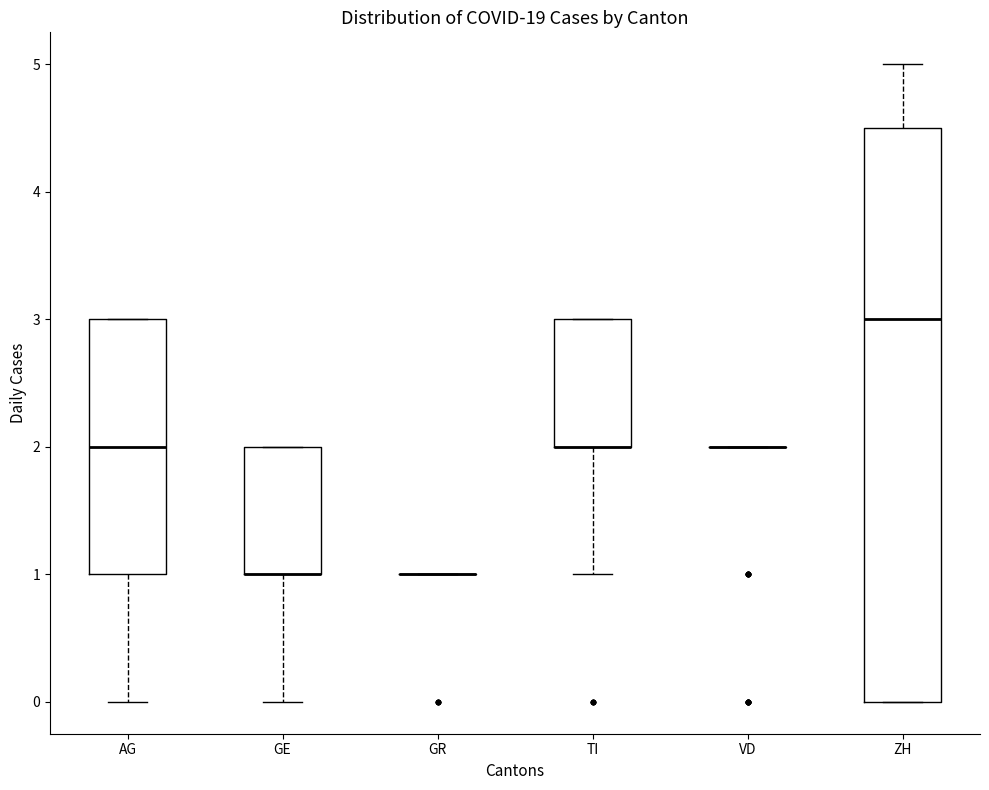

Comparing the boxes themselves (not the whiskers), which one is the tallest?

ZH